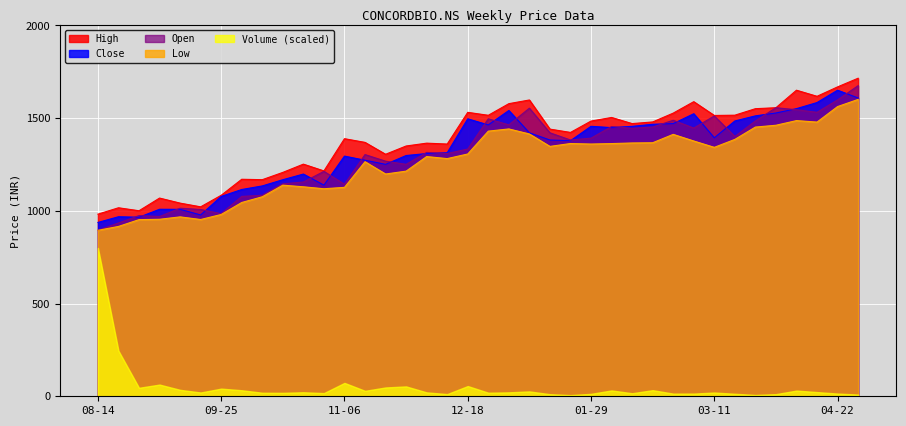

Between 2024-01-22 and 2024-03-25, which series saw the biggest shift?

Close